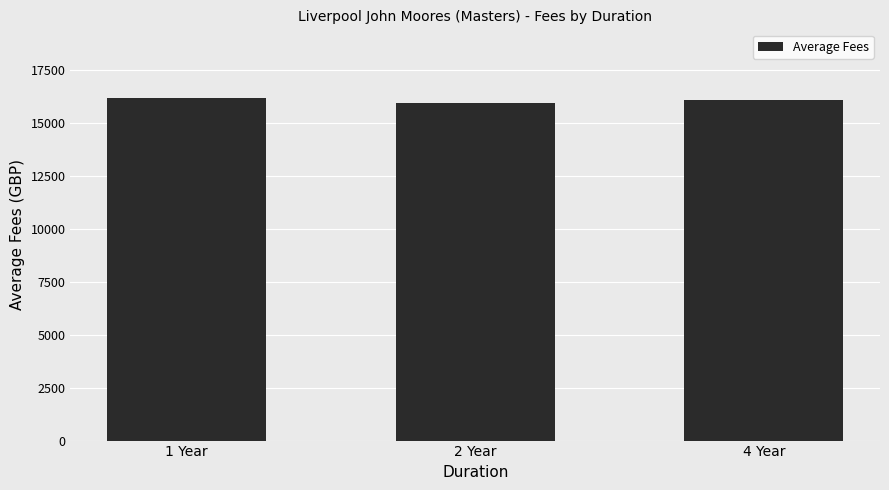

What is the label of the 2nd bar from the right?

2 Year